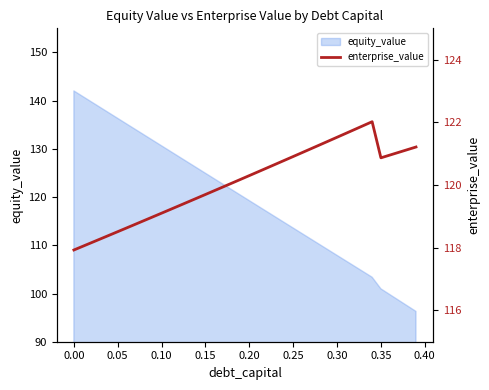

Reading right to left, extract all data points from this chart.

121.2	121.1	121.0	121.0	120.9	122.0	121.9	121.8	121.6	121.5	121.4	121.3	121.2	121.0	120.9	120.8	120.7	120.5	120.4	120.3	120.2	120.1	119.9	119.8	119.7	119.6	119.5	119.3	119.2	119.1	119.0	118.9	118.7	118.6	118.5	118.4	118.3	118.2	118.0	117.9